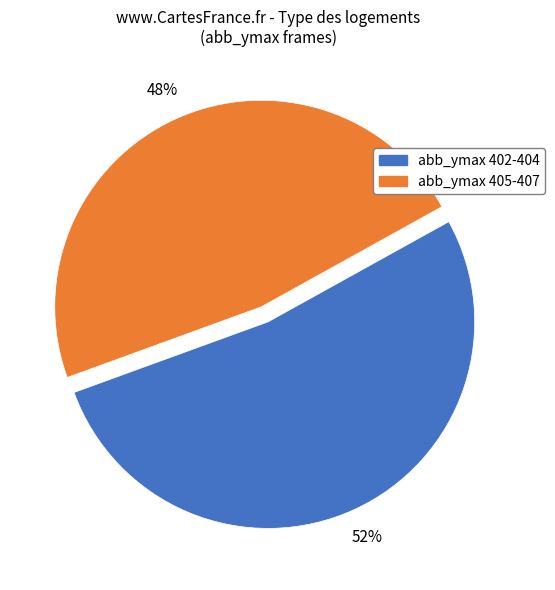

How many slices are in this pie chart?

2